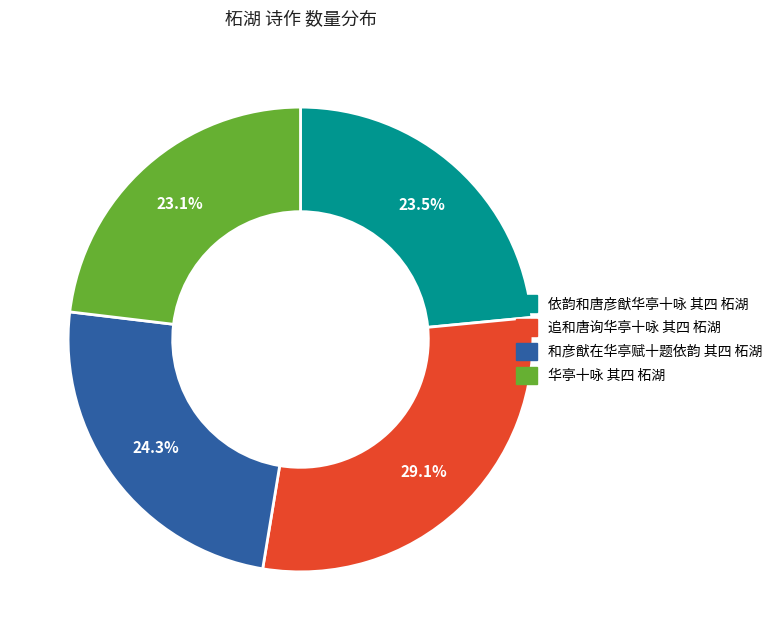

To the nearest percent, what is the average slice percentage?

25%